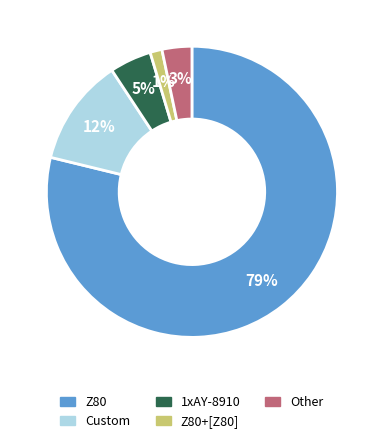

To the nearest percent, what is the average slice percentage?

20%